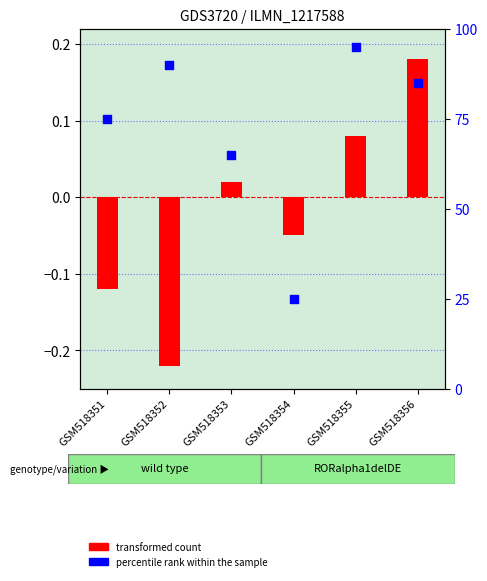

At how many categories does at least one series exceed 17?

6